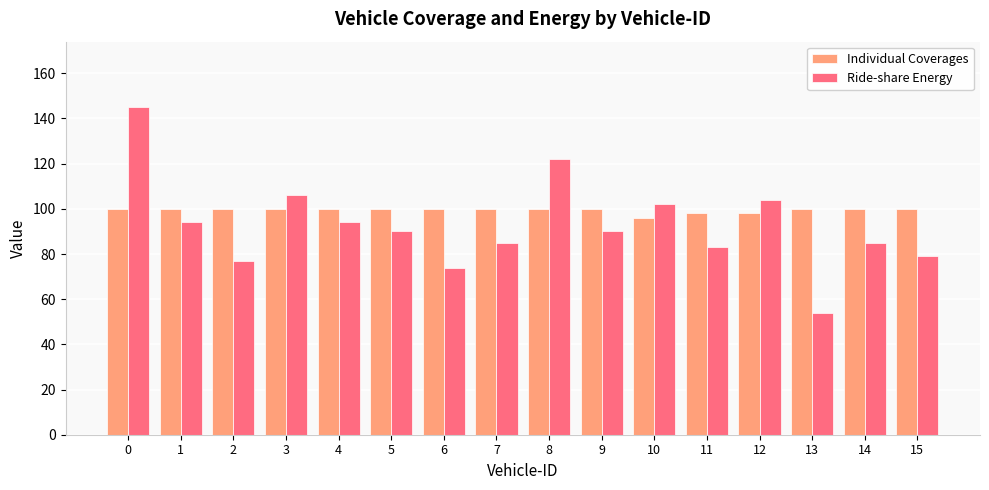

What value does the Individual Coverages series have at 1?

100